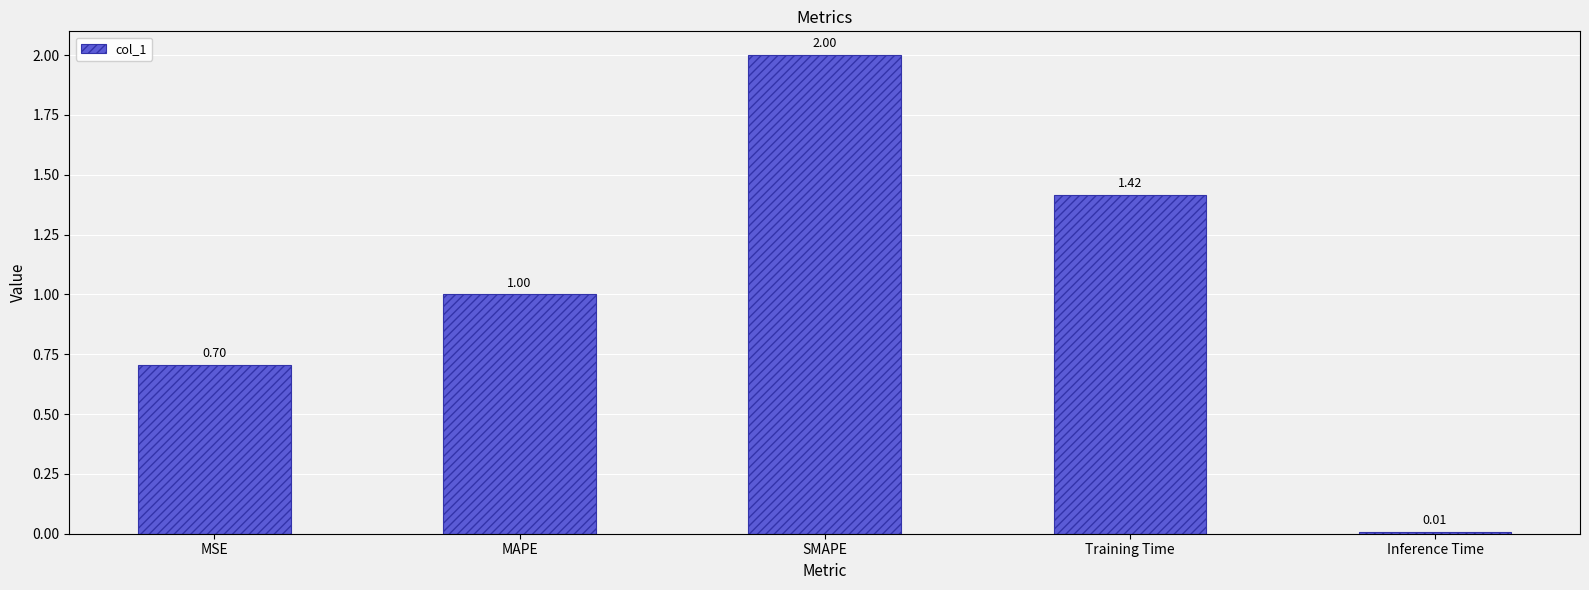

List the labels in order of value, largest first.

SMAPE, Training Time, MAPE, MSE, Inference Time